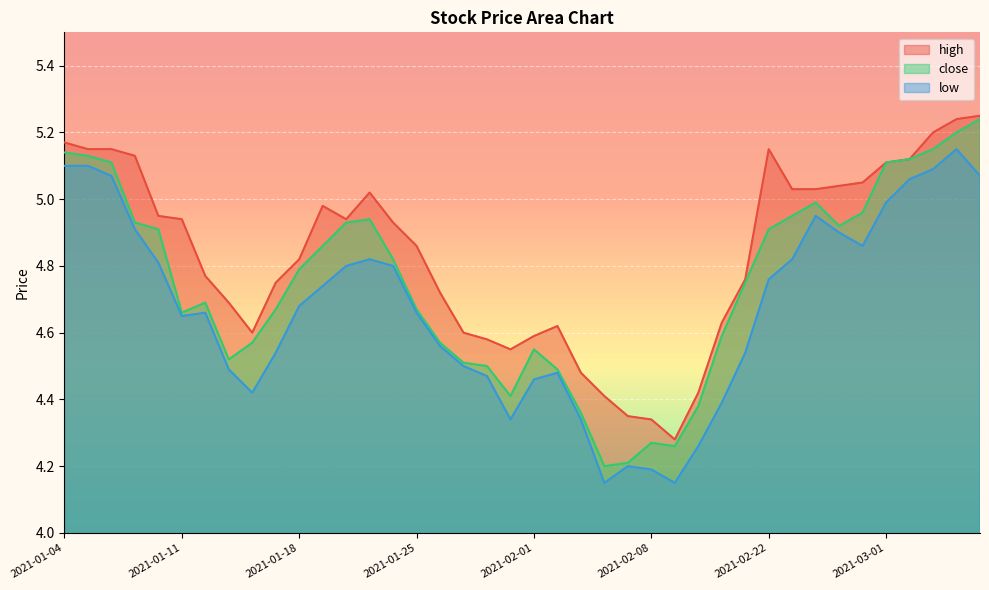

Reading right to left, extract all data points from this chart.

high: 2021-03-05=5.2	2021-03-04=5.2	2021-03-03=5.2	2021-03-02=5.1	2021-03-01=5.1	2021-02-26=5.0	2021-02-25=5.0	2021-02-24=5.0	2021-02-23=5.0	2021-02-22=5.2	2021-02-19=4.8	2021-02-18=4.6	2021-02-10=4.4	2021-02-09=4.3	2021-02-08=4.3	2021-02-05=4.3	2021-02-04=4.4	2021-02-03=4.5	2021-02-02=4.6	2021-02-01=4.6	2021-01-29=4.5	2021-01-28=4.6	2021-01-27=4.6	2021-01-26=4.7	2021-01-25=4.9	2021-01-22=4.9	2021-01-21=5.0	2021-01-20=4.9	2021-01-19=5.0	2021-01-18=4.8	2021-01-15=4.8	2021-01-14=4.6	2021-01-13=4.7	2021-01-12=4.8	2021-01-11=4.9	2021-01-08=5.0	2021-01-07=5.1	2021-01-06=5.2	2021-01-05=5.2	2021-01-04=5.2
close: 2021-03-05=5.2	2021-03-04=5.2	2021-03-03=5.2	2021-03-02=5.1	2021-03-01=5.1	2021-02-26=5.0	2021-02-25=4.9	2021-02-24=5.0	2021-02-23=5.0	2021-02-22=4.9	2021-02-19=4.8	2021-02-18=4.6	2021-02-10=4.4	2021-02-09=4.3	2021-02-08=4.3	2021-02-05=4.2	2021-02-04=4.2	2021-02-03=4.4	2021-02-02=4.5	2021-02-01=4.5	2021-01-29=4.4	2021-01-28=4.5	2021-01-27=4.5	2021-01-26=4.6	2021-01-25=4.7	2021-01-22=4.8	2021-01-21=4.9	2021-01-20=4.9	2021-01-19=4.9	2021-01-18=4.8	2021-01-15=4.7	2021-01-14=4.6	2021-01-13=4.5	2021-01-12=4.7	2021-01-11=4.7	2021-01-08=4.9	2021-01-07=4.9	2021-01-06=5.1	2021-01-05=5.1	2021-01-04=5.1
low: 2021-03-05=5.1	2021-03-04=5.2	2021-03-03=5.1	2021-03-02=5.1	2021-03-01=5.0	2021-02-26=4.9	2021-02-25=4.9	2021-02-24=5.0	2021-02-23=4.8	2021-02-22=4.8	2021-02-19=4.5	2021-02-18=4.4	2021-02-10=4.3	2021-02-09=4.2	2021-02-08=4.2	2021-02-05=4.2	2021-02-04=4.2	2021-02-03=4.3	2021-02-02=4.5	2021-02-01=4.5	2021-01-29=4.3	2021-01-28=4.5	2021-01-27=4.5	2021-01-26=4.6	2021-01-25=4.7	2021-01-22=4.8	2021-01-21=4.8	2021-01-20=4.8	2021-01-19=4.7	2021-01-18=4.7	2021-01-15=4.5	2021-01-14=4.4	2021-01-13=4.5	2021-01-12=4.7	2021-01-11=4.7	2021-01-08=4.8	2021-01-07=4.9	2021-01-06=5.1	2021-01-05=5.1	2021-01-04=5.1